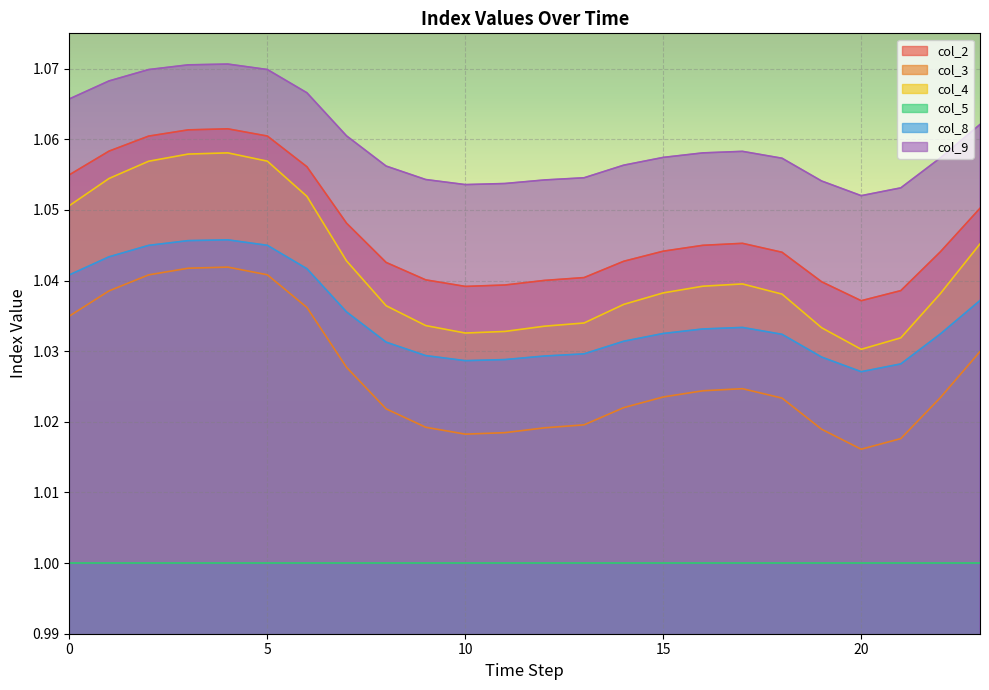

How many data points does each series have?

24